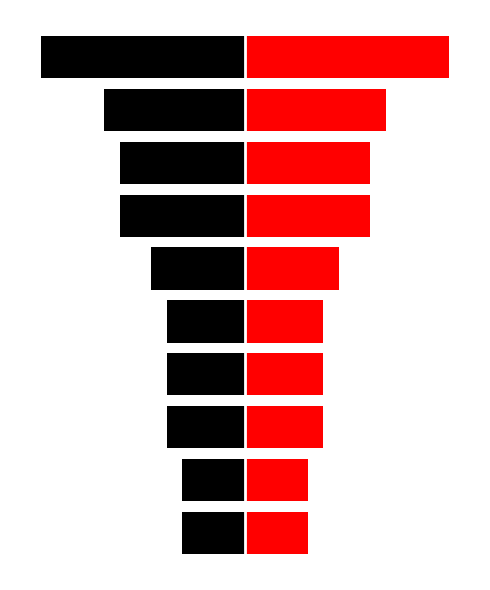

Is the value of Count of Model (Left) at 2 greater than the value of Count of Model (Right) at 0?

No